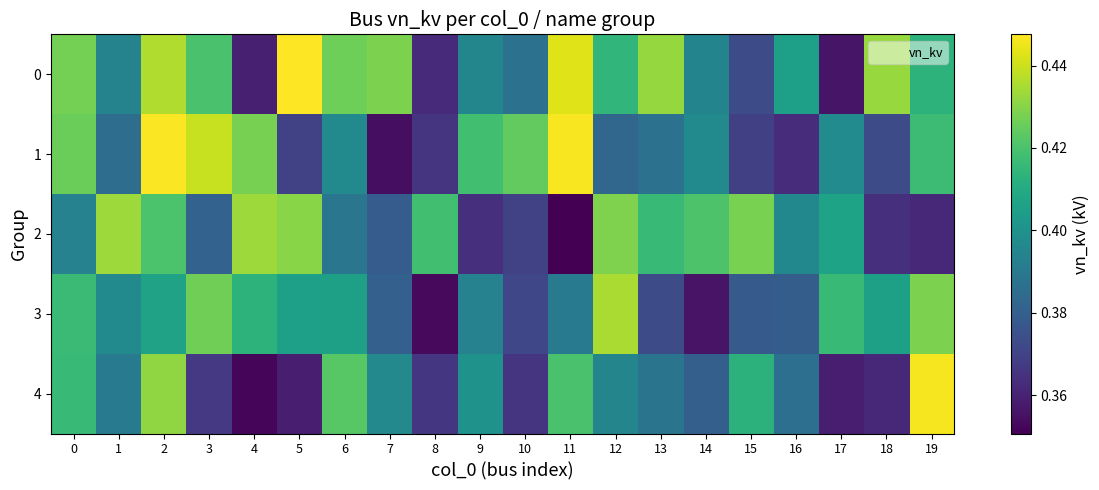

Reading left to right, list all the values displayed in this chart.

0: 0=0.4	1=0.4	2=0.4	3=0.4	4=0.4	5=0.4	6=0.4	7=0.4	8=0.4	9=0.4	10=0.4	11=0.4	12=0.4	13=0.4	14=0.4	15=0.4	16=0.4	17=0.4	18=0.4	19=0.4
1: 0=0.4	1=0.4	2=0.4	3=0.4	4=0.4	5=0.4	6=0.4	7=0.4	8=0.4	9=0.4	10=0.4	11=0.4	12=0.4	13=0.4	14=0.4	15=0.4	16=0.4	17=0.4	18=0.4	19=0.4
2: 0=0.4	1=0.4	2=0.4	3=0.4	4=0.4	5=0.4	6=0.4	7=0.4	8=0.4	9=0.4	10=0.4	11=0.4	12=0.4	13=0.4	14=0.4	15=0.4	16=0.4	17=0.4	18=0.4	19=0.4
3: 0=0.4	1=0.4	2=0.4	3=0.4	4=0.4	5=0.4	6=0.4	7=0.4	8=0.4	9=0.4	10=0.4	11=0.4	12=0.4	13=0.4	14=0.4	15=0.4	16=0.4	17=0.4	18=0.4	19=0.4
4: 0=0.4	1=0.4	2=0.4	3=0.4	4=0.4	5=0.4	6=0.4	7=0.4	8=0.4	9=0.4	10=0.4	11=0.4	12=0.4	13=0.4	14=0.4	15=0.4	16=0.4	17=0.4	18=0.4	19=0.4